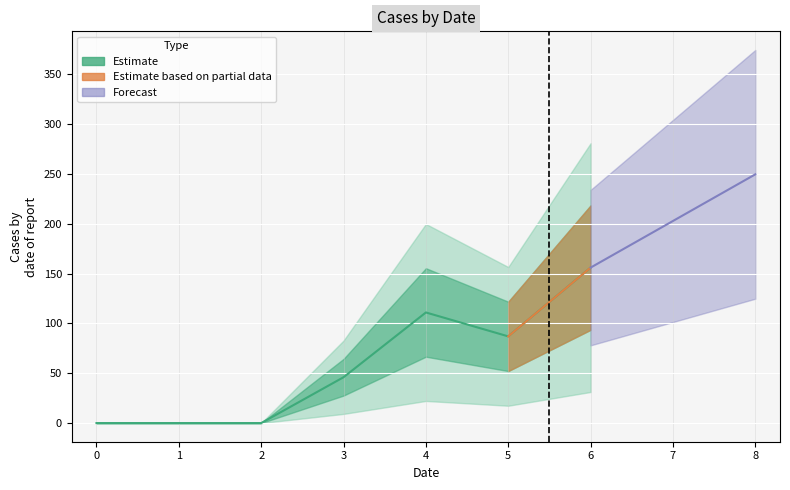

Is the value of 6 at 0 greater than the value of 4 at 5?

No